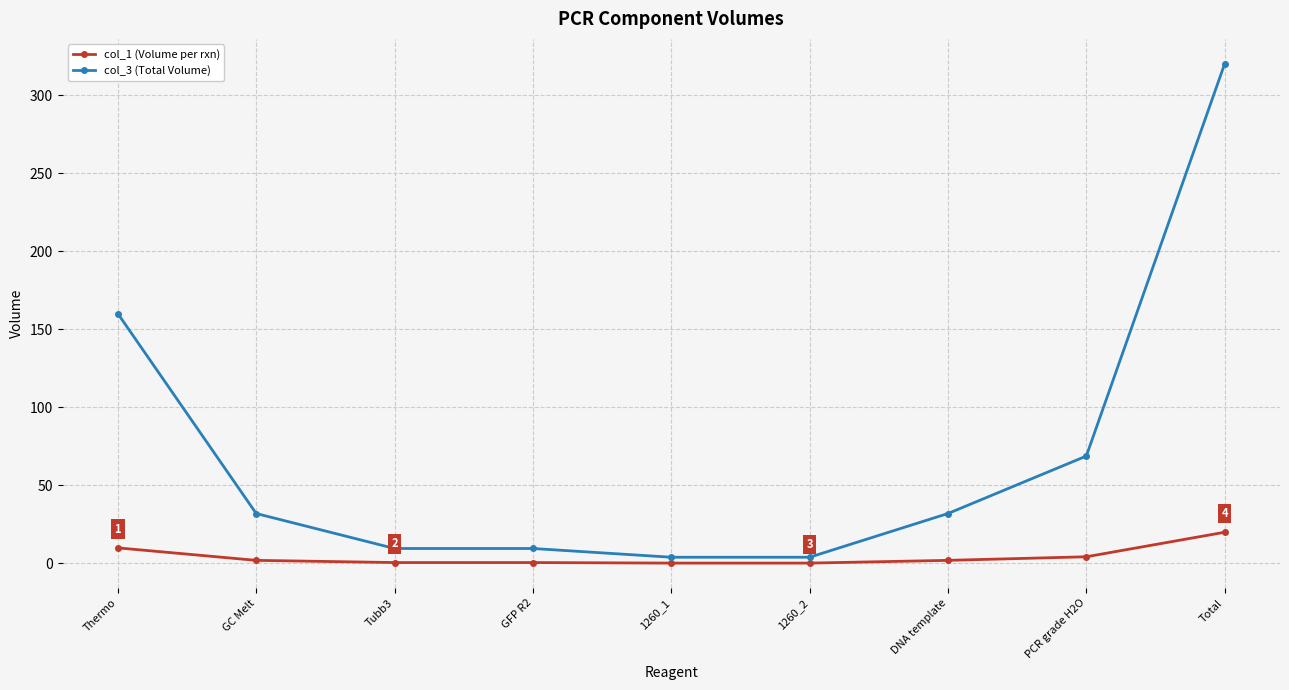

What is the sum of the col_1 (Volume per rxn) values at GC Melt and PCR grade H2O?

6.3